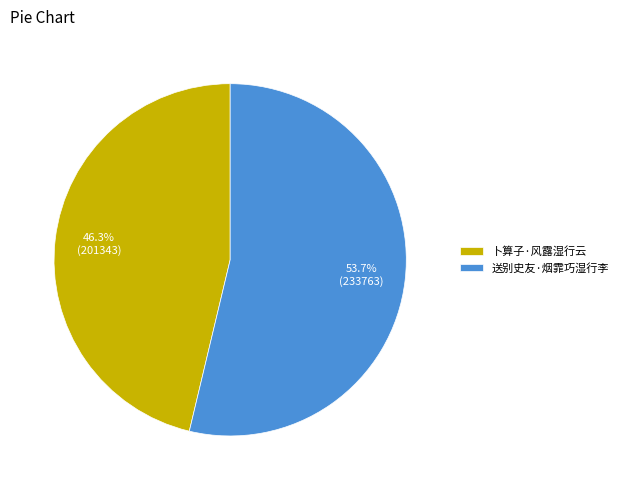

What percentage is NOT represented by 送别史友·烟霏巧湿行李?

46.3%